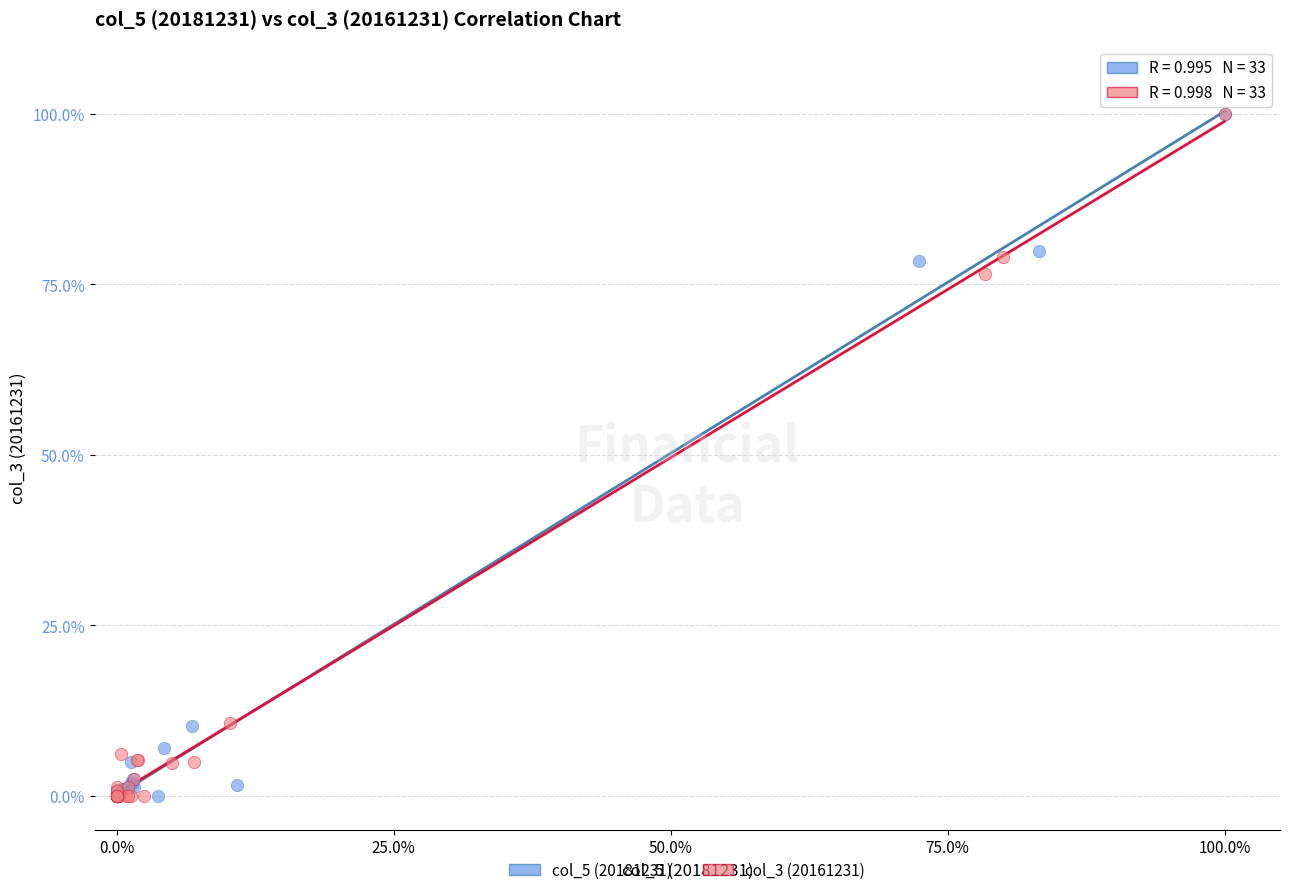

What are all the series names shown in the legend?

col_5 (20181231), col_3 (20161231)